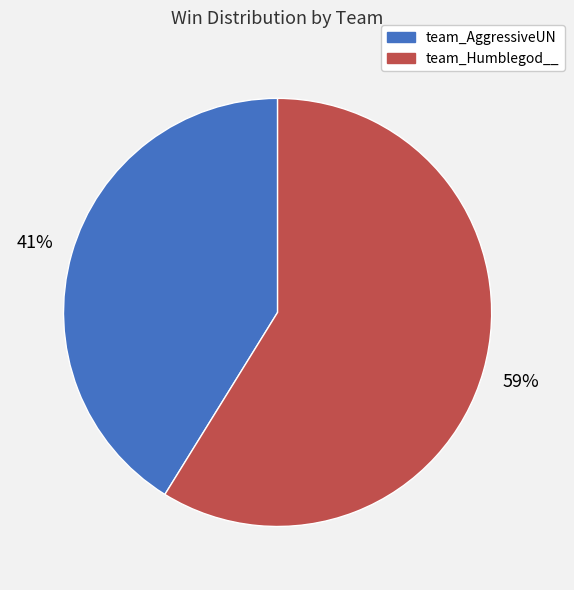

Which has a higher value, team_AggressiveUN or team_Humblegod__?

team_Humblegod__